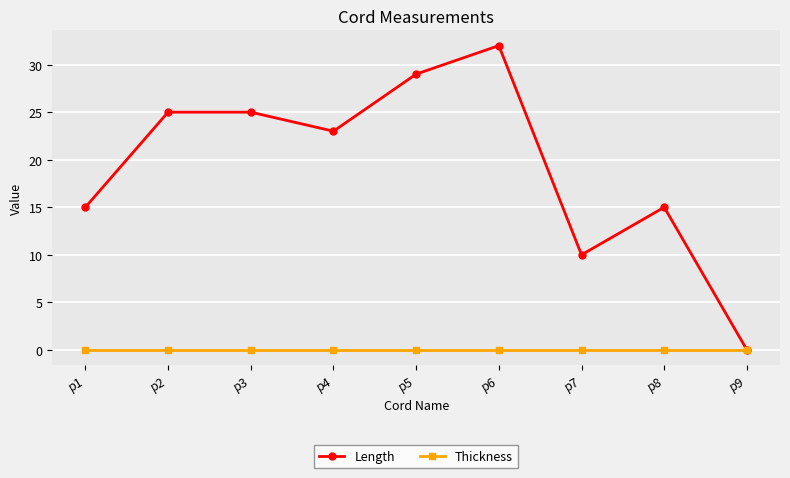

What is the difference between the maximum and minimum values in the Length series?

32